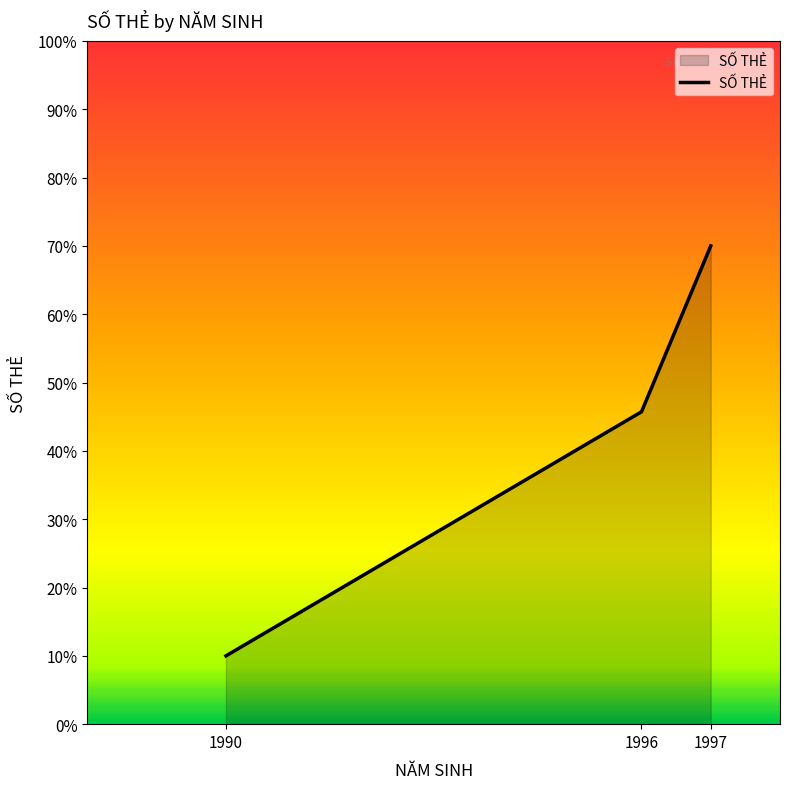

The chart shows a value of 4.7 at 1990. True or false?

False